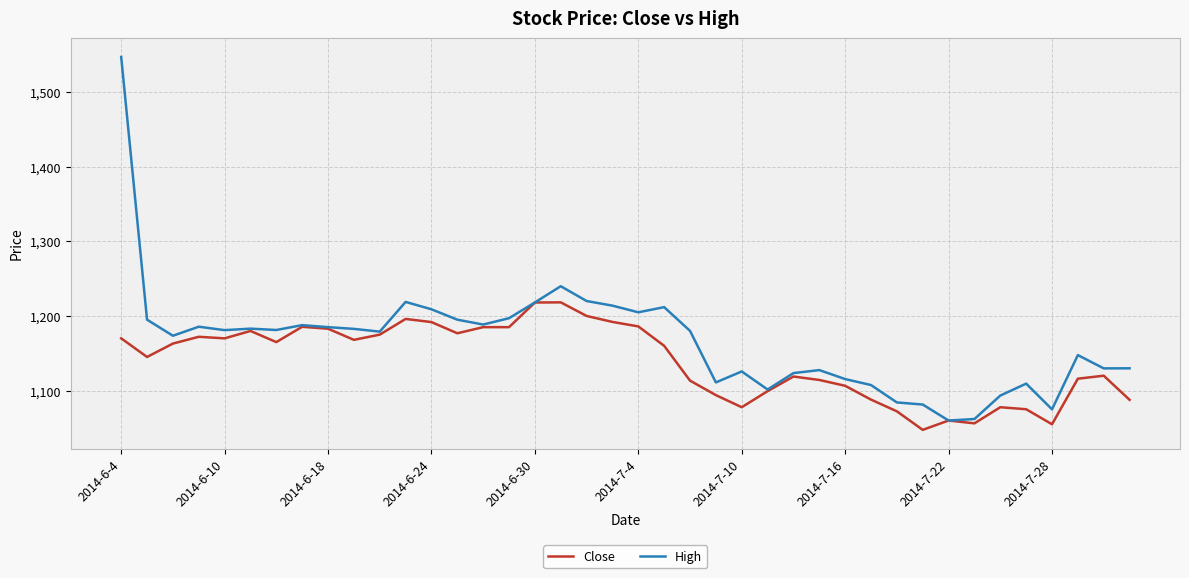

How many values in the Close series are below 1163?

20